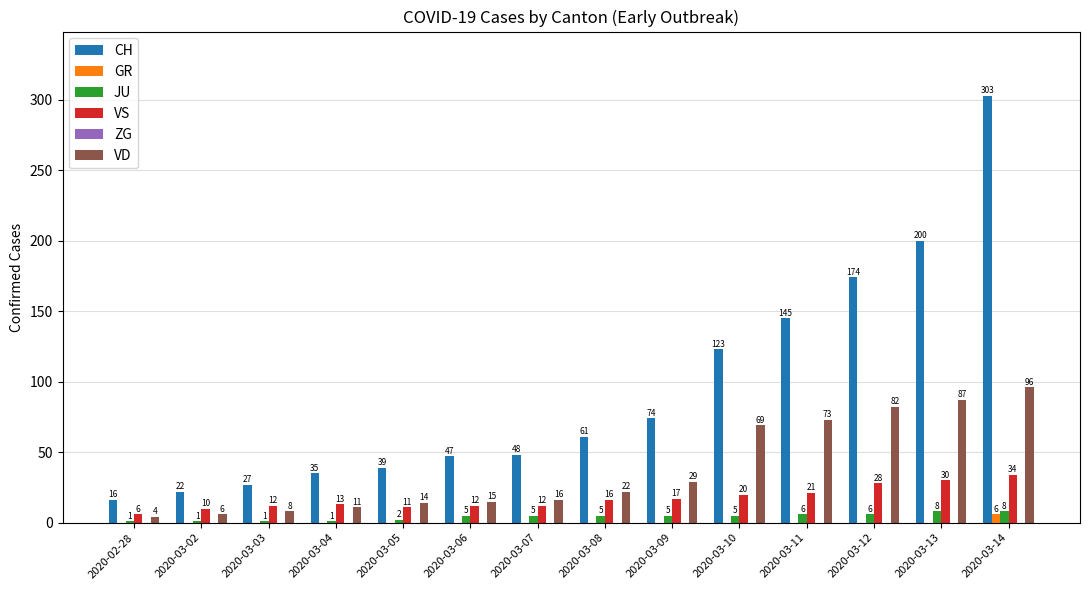

At which category is the sum across all series the highest?

2020-03-14